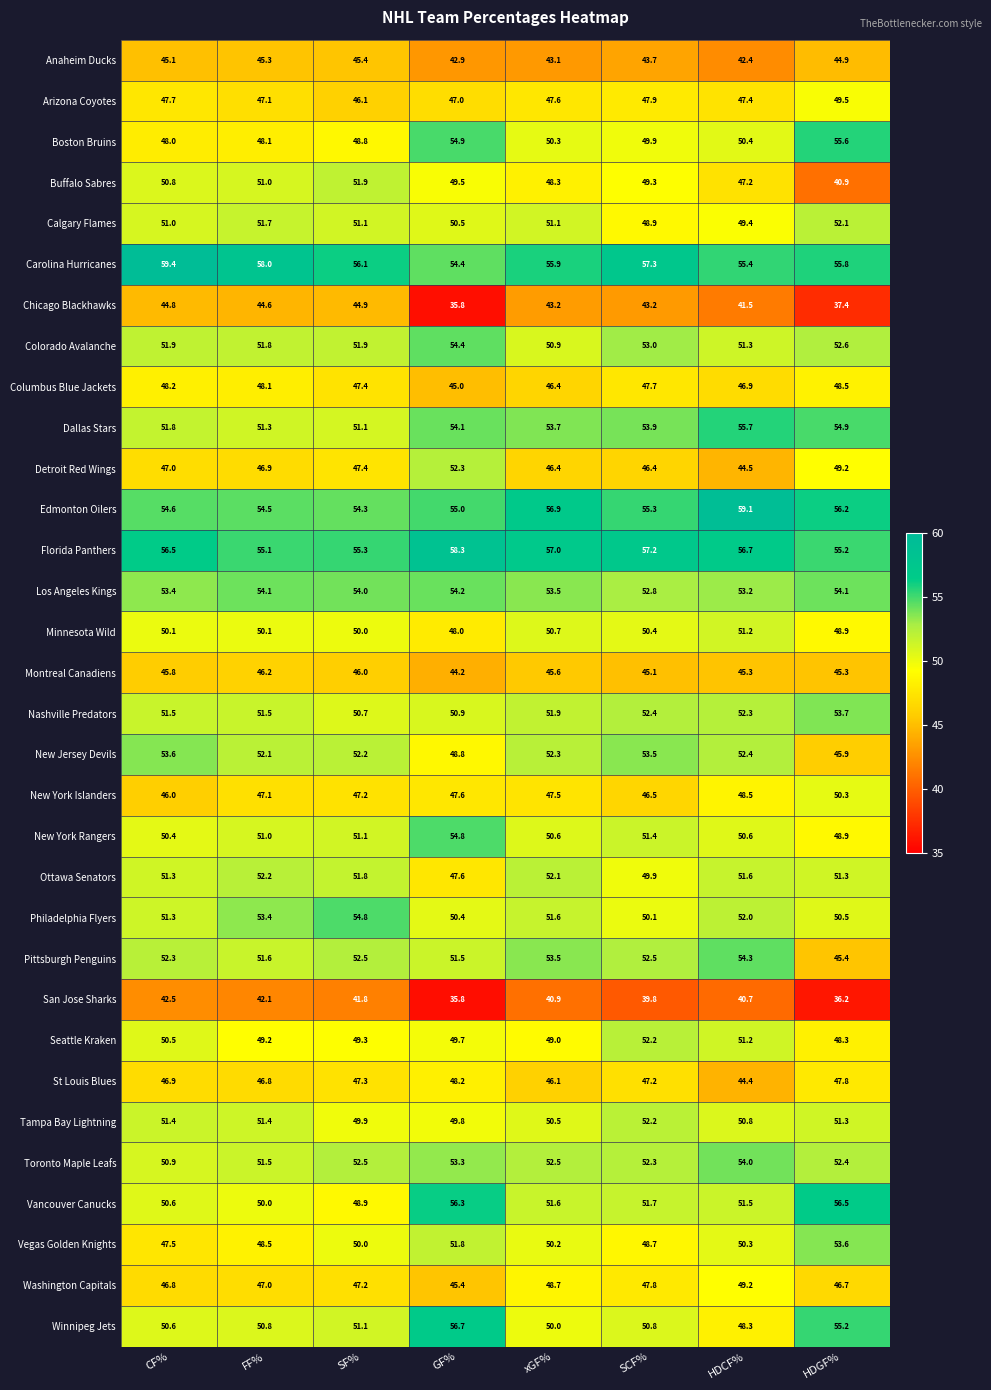

What is the highest value of the Montreal Canadiens series?

46.2